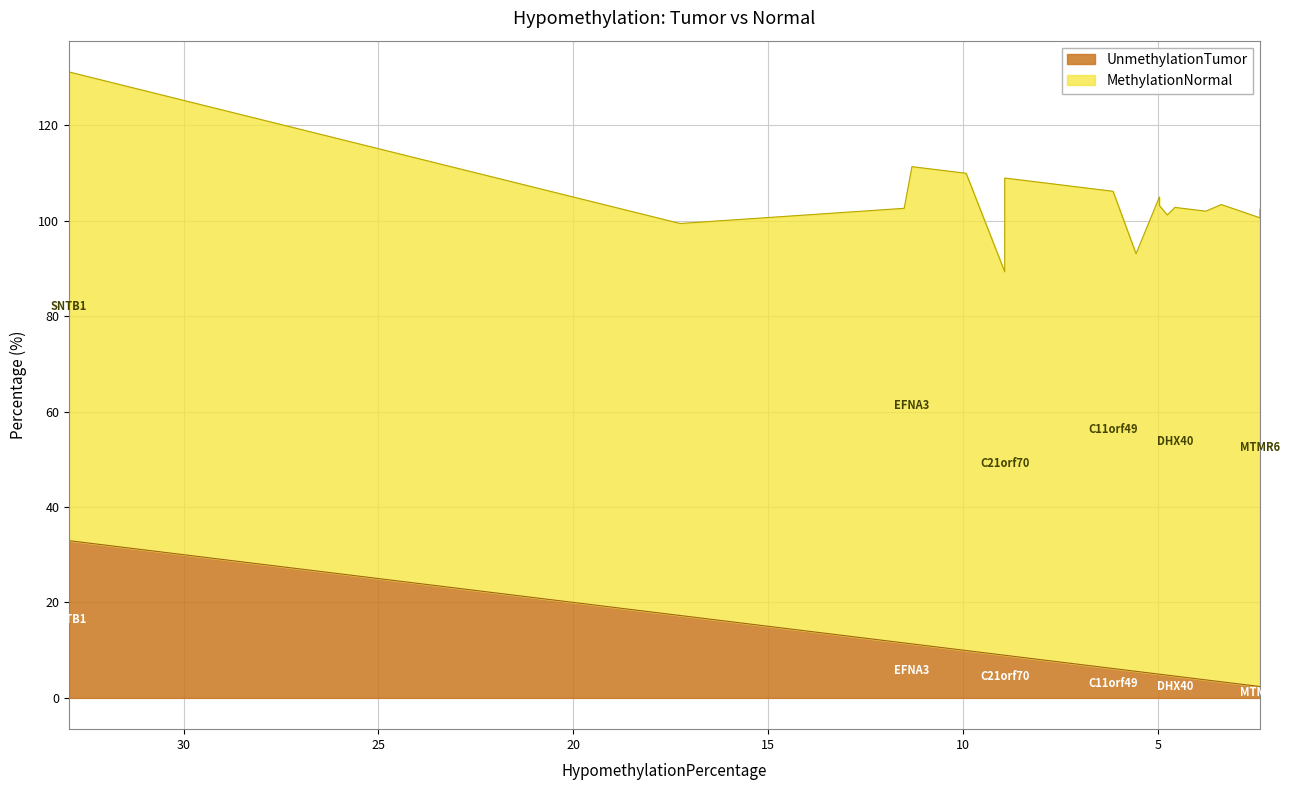

Reading right to left, extract all data points from this chart.

2.4	2.4	3.4	3.8	4.6	4.8	5.0	5.0	5.6	6.2	6.8	7.5	8.9	8.9	9.9	9.9	11.3	11.5	17.3	32.9